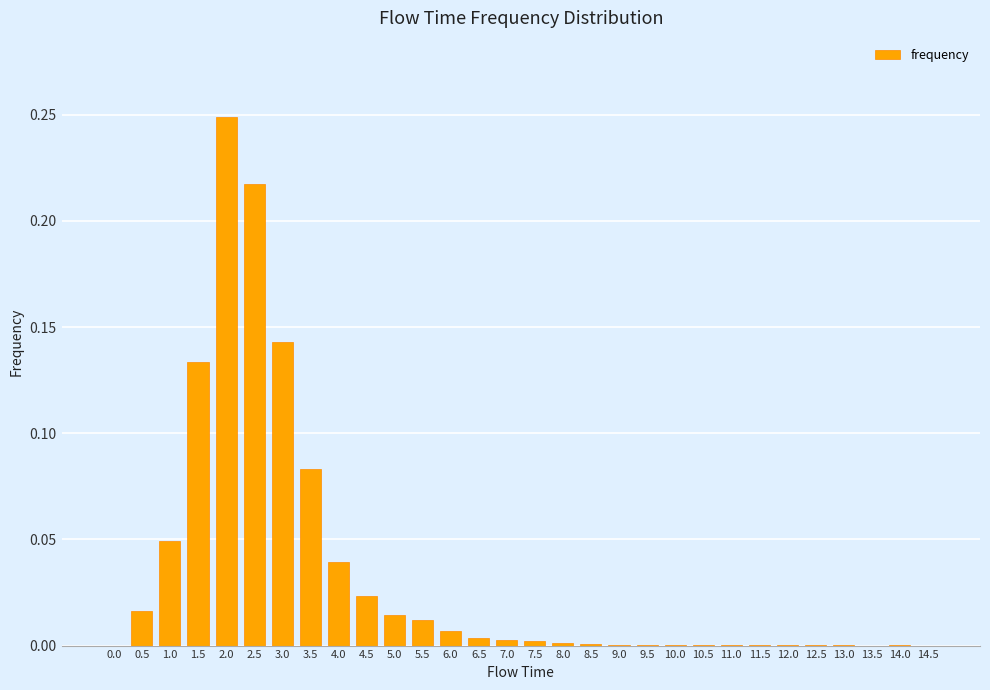

The value at 7.0 is 0.0. True or false?

True